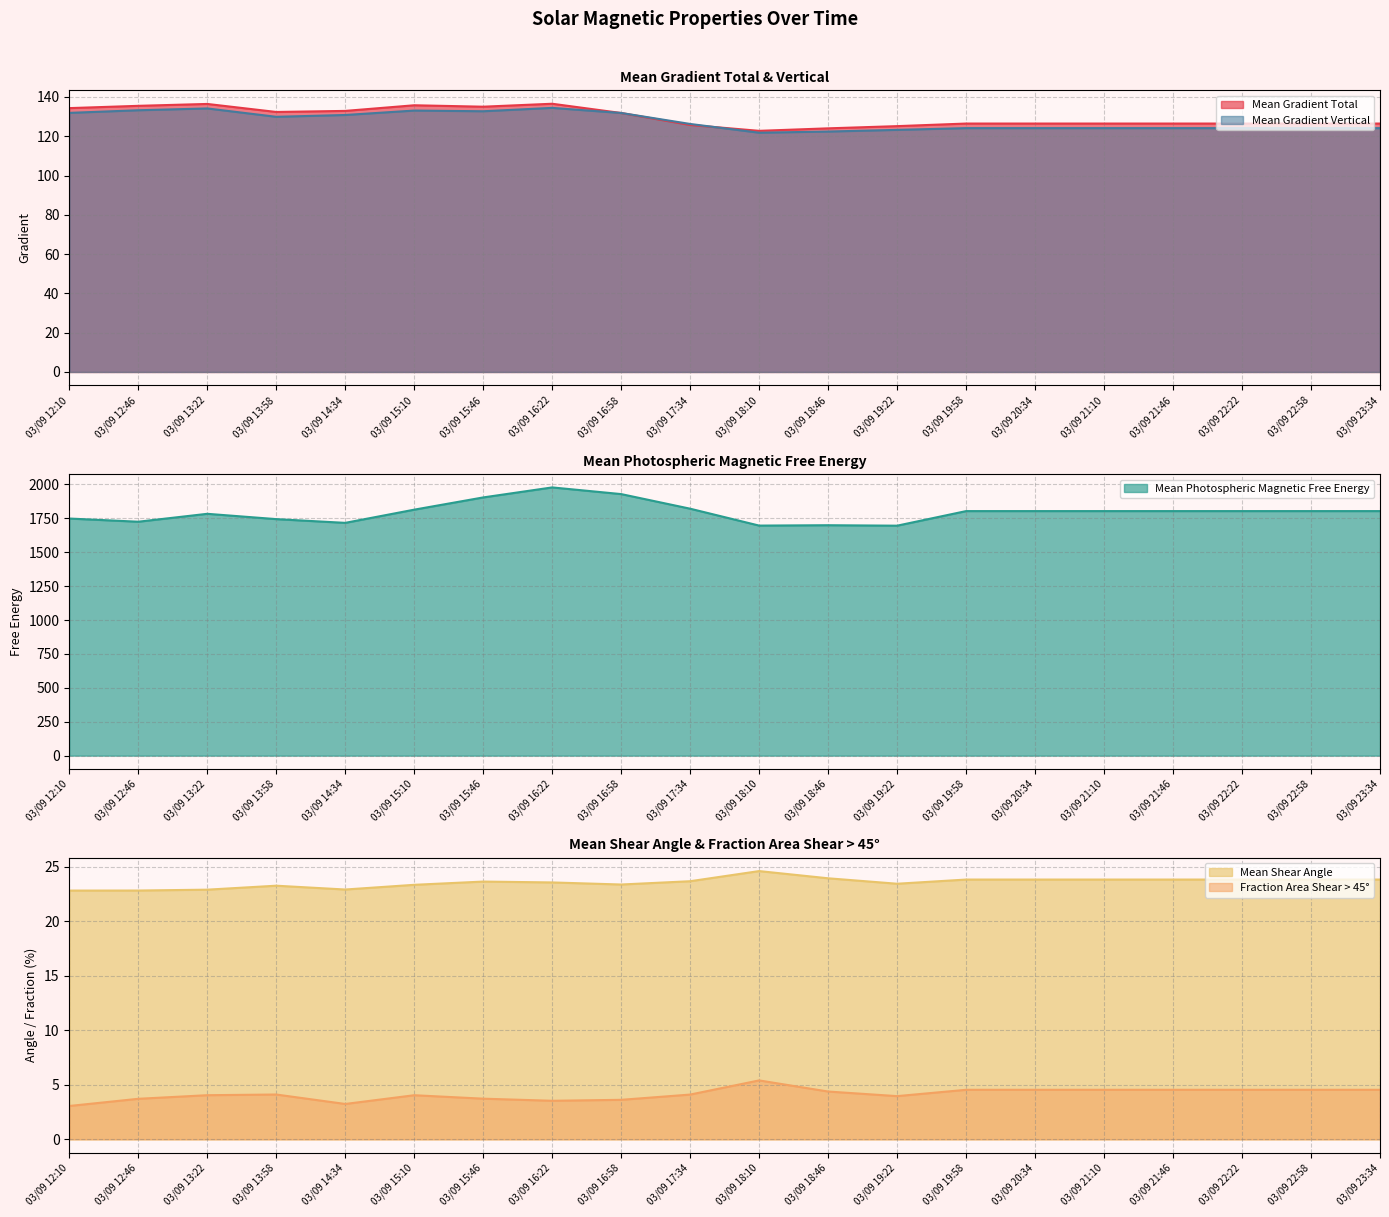

Is the value of Mean Photospheric Magnetic Free Energy at 03/09 12:10 greater than the value of Mean Gradient Total at 03/09 13:58?

Yes